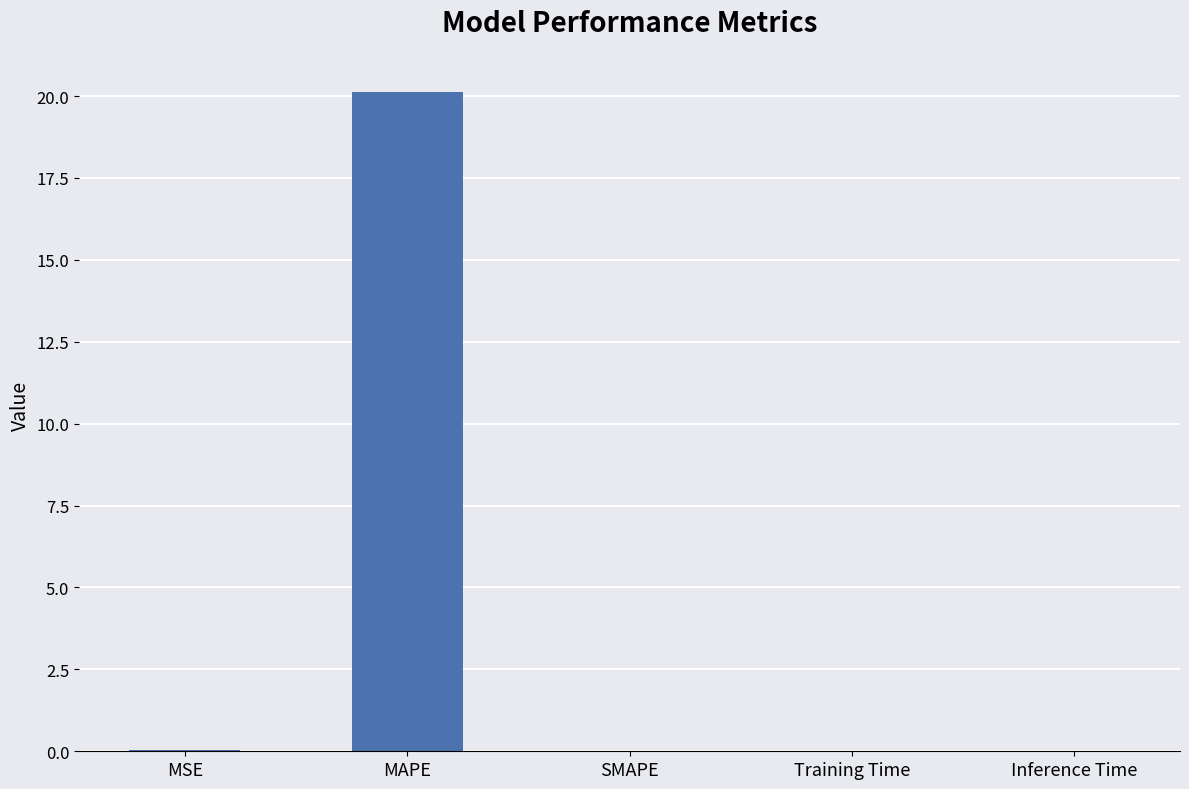

The value at MSE is 0.0. True or false?

True